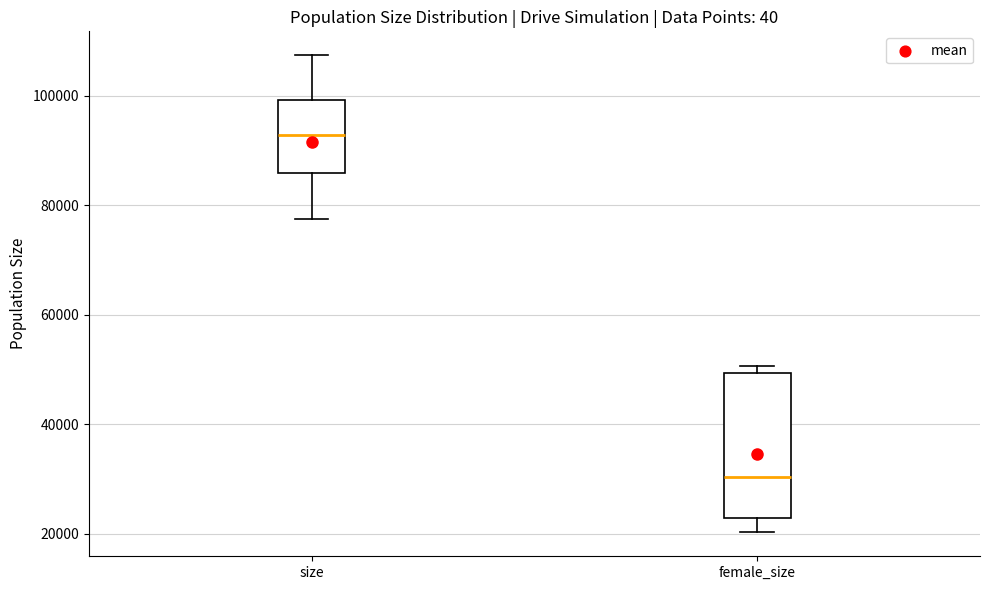

Comparing the boxes themselves (not the whiskers), which one is the tallest?

female_size